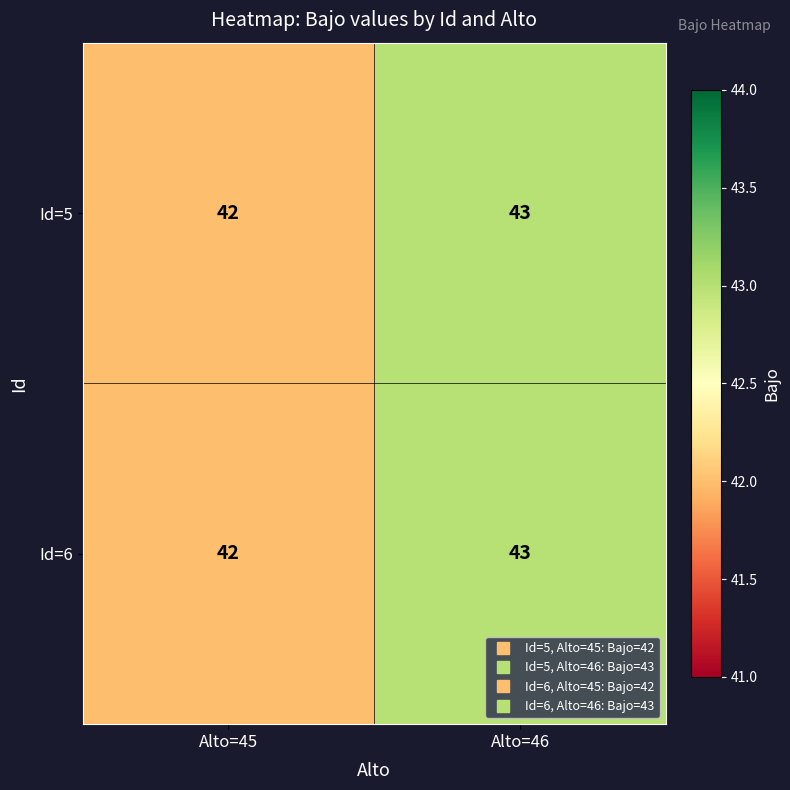

Reading left to right, extract all data points from this chart.

Id=5: Alto=45=42	Alto=46=43
Id=6: Alto=45=42	Alto=46=43